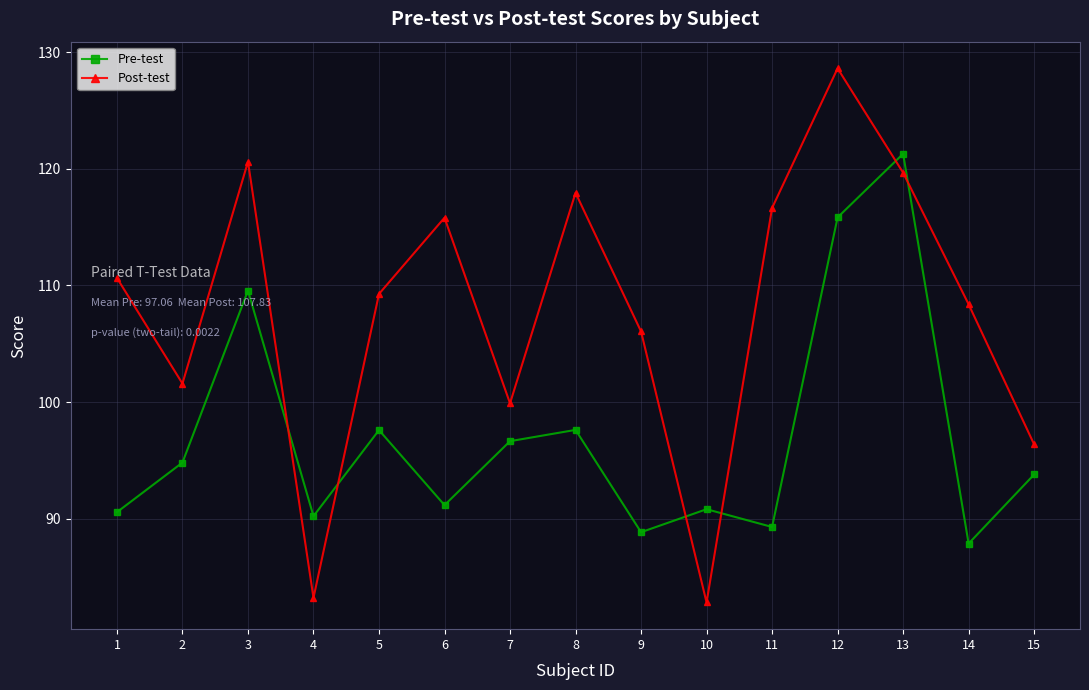

At which label is Pre-test closest to 104?

3